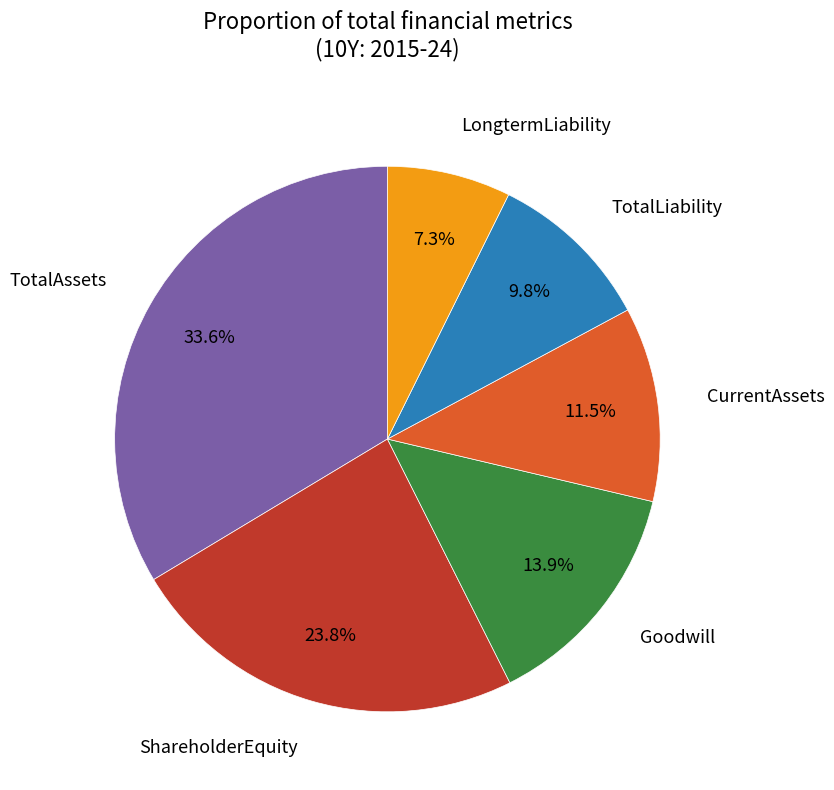

How many slices are in this pie chart?

6